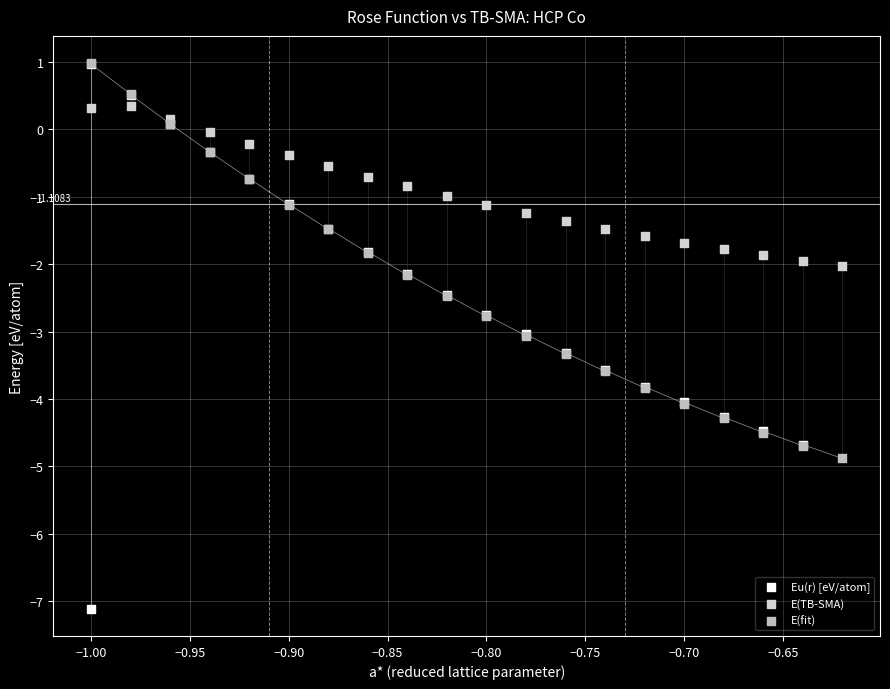

Which series has the largest Y range (max minus min)?

Eu(r) [eV/atom]